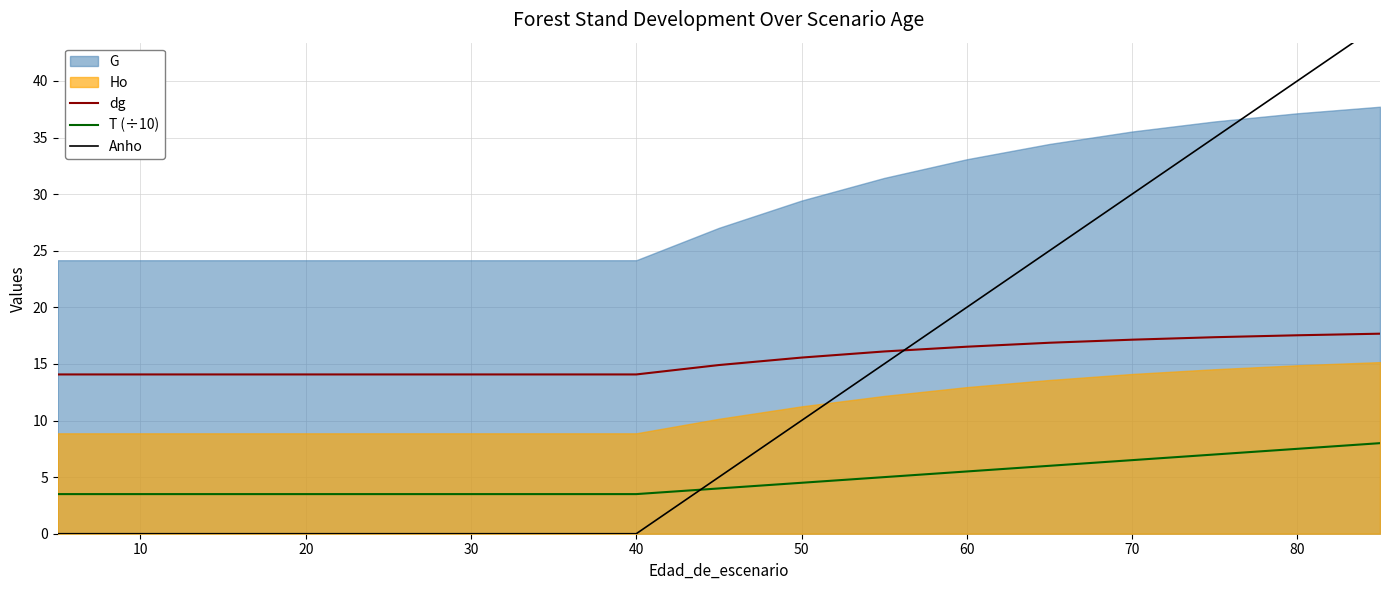

Is it true that T (÷10) equals 11.7 at 80?

False